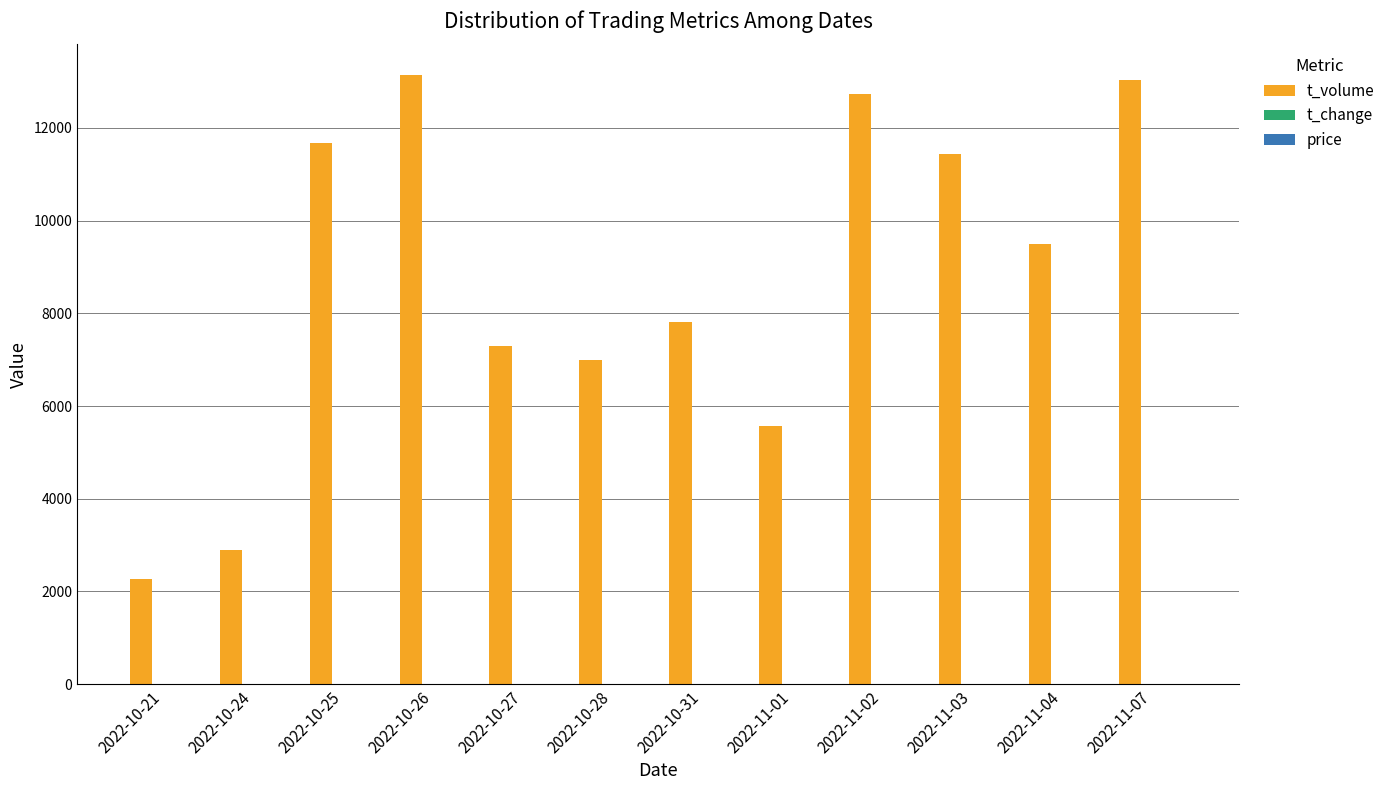

Which series has the largest total across all categories?

t_volume